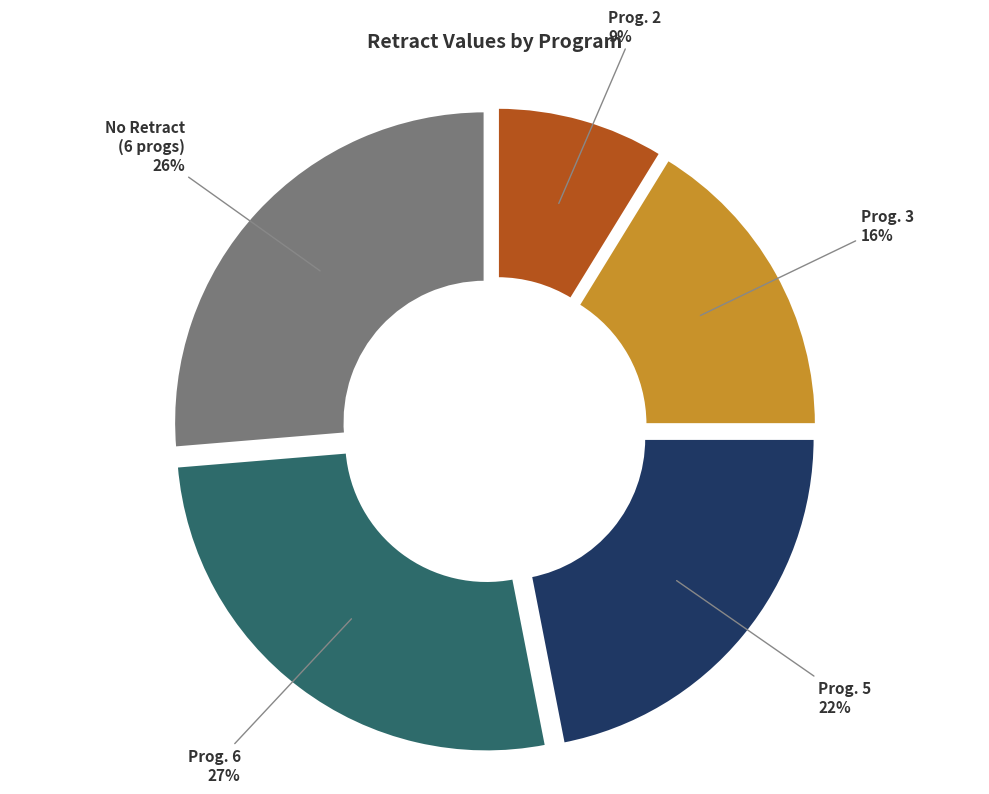

To the nearest percent, what is the difference between the largest and smallest slice percentages?

18%